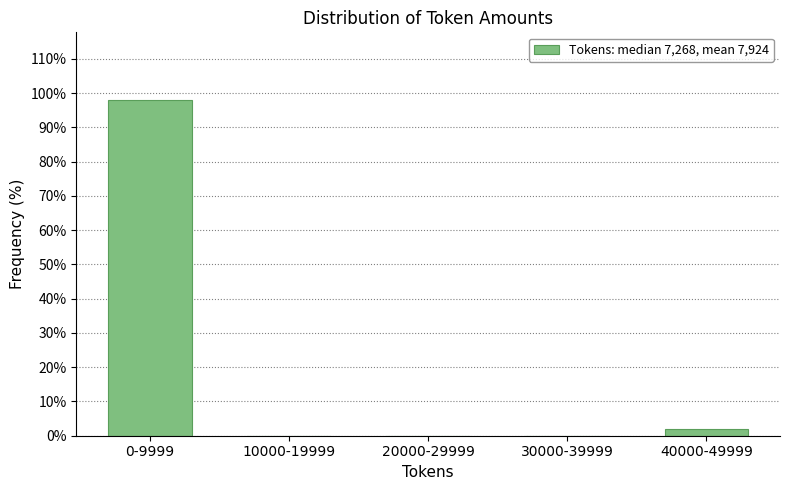

Reading right to left, extract all data points from this chart.

40000-49999=1.9	30000-39999=0.0	20000-29999=0.0	10000-19999=0.0	0-9999=98.1